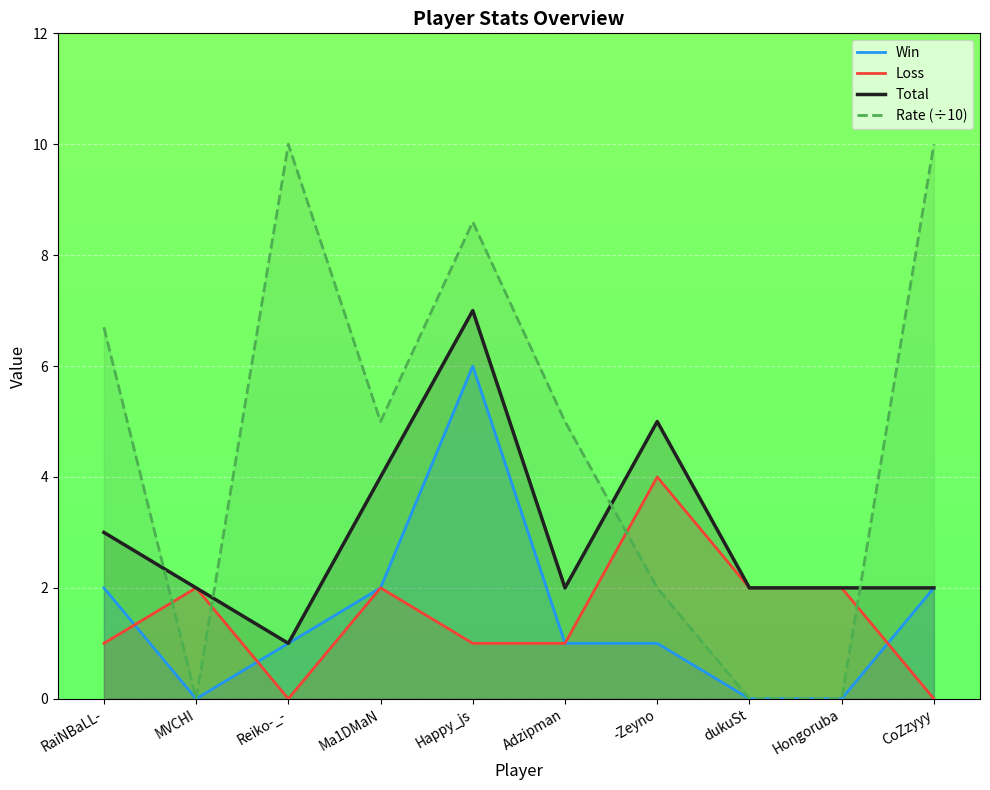

What is the average value of the Total series?

3.0